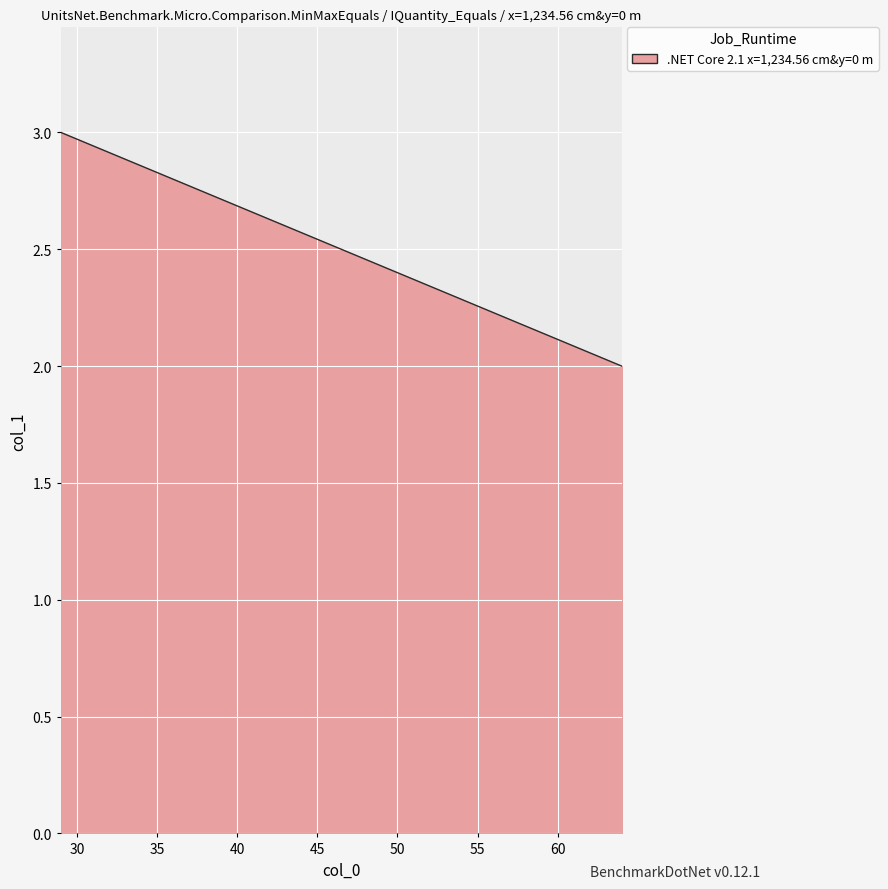

What is the difference between the maximum and minimum values?

1.0